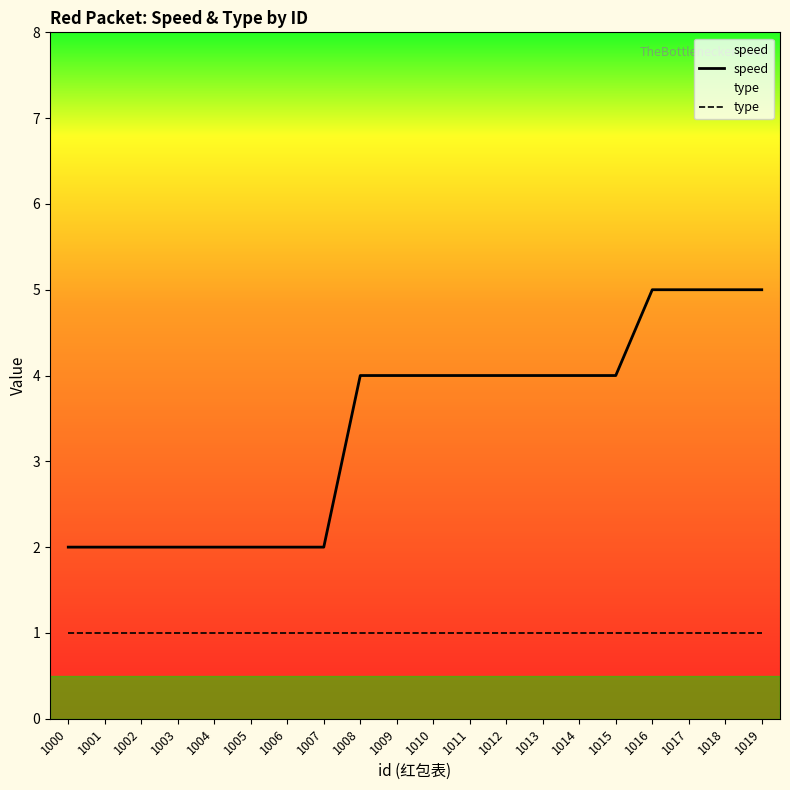

Reading left to right, transcribe all the data shown in this chart.

speed: 1000=2	1001=2	1002=2	1003=2	1004=2	1005=2	1006=2	1007=2	1008=4	1009=4	1010=4	1011=4	1012=4	1013=4	1014=4	1015=4	1016=5	1017=5	1018=5	1019=5
type: 1000=1	1001=1	1002=1	1003=1	1004=1	1005=1	1006=1	1007=1	1008=1	1009=1	1010=1	1011=1	1012=1	1013=1	1014=1	1015=1	1016=1	1017=1	1018=1	1019=1